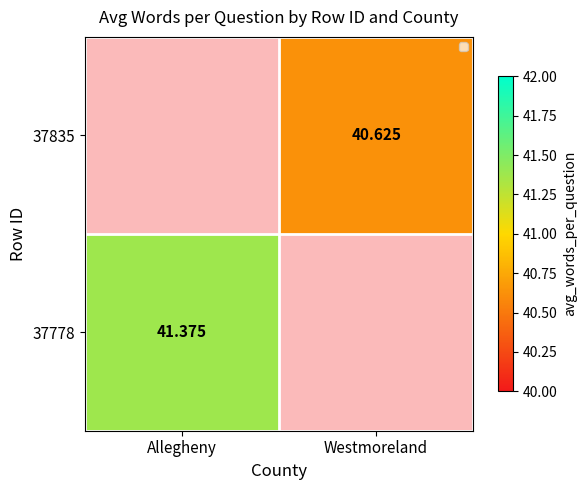

What is the maximum value shown in the chart?

41.4